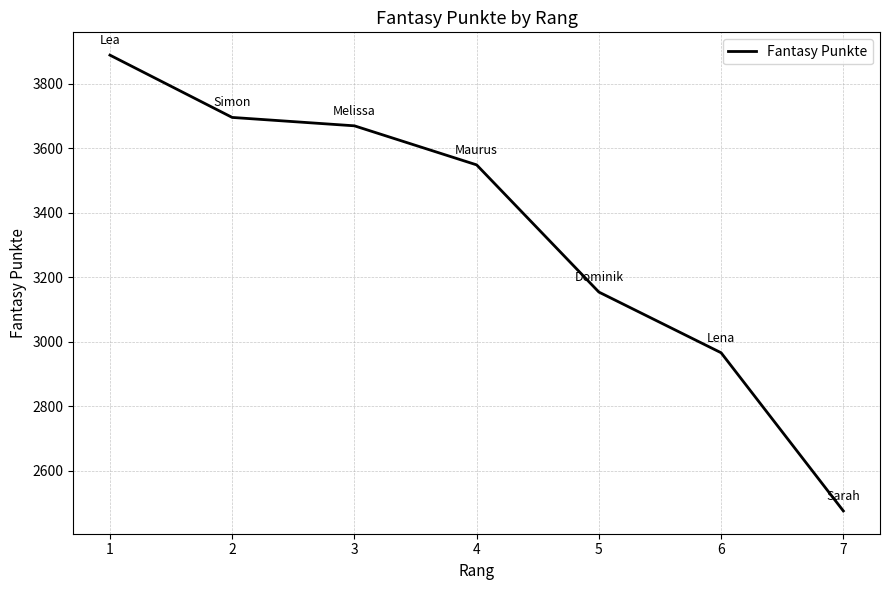

Where is the data nearest to the value 3182?

5